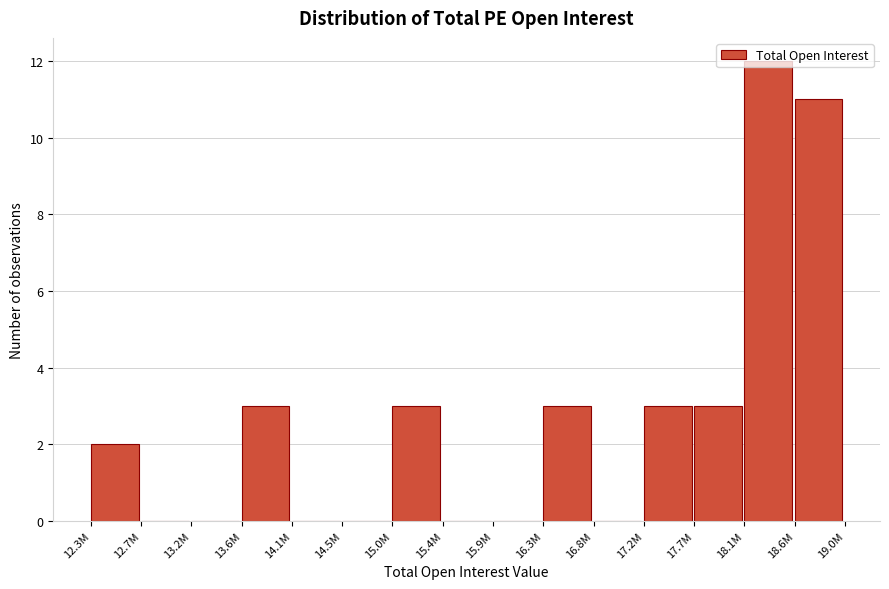

Approximately how many times larger is the value at 13.6M compared to 12.3M?

1.5